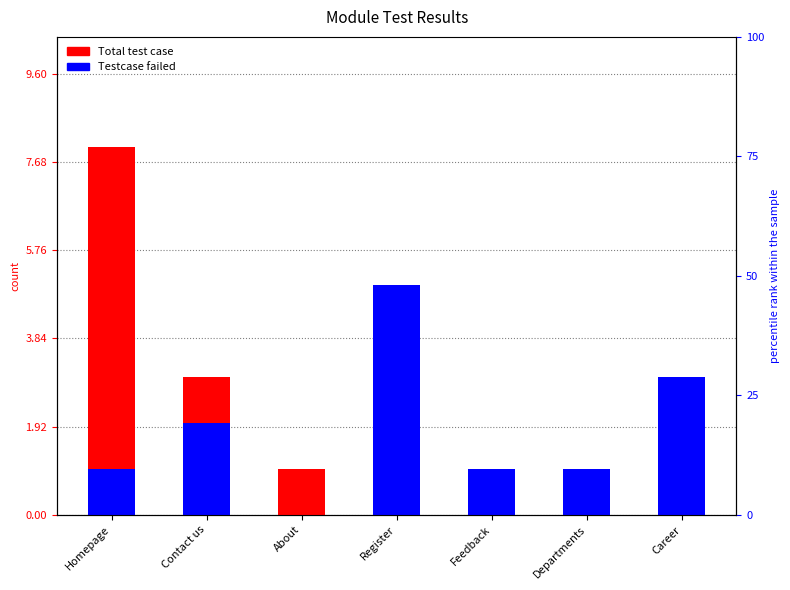

Where is Total test case nearest to the value 4?

Contact us